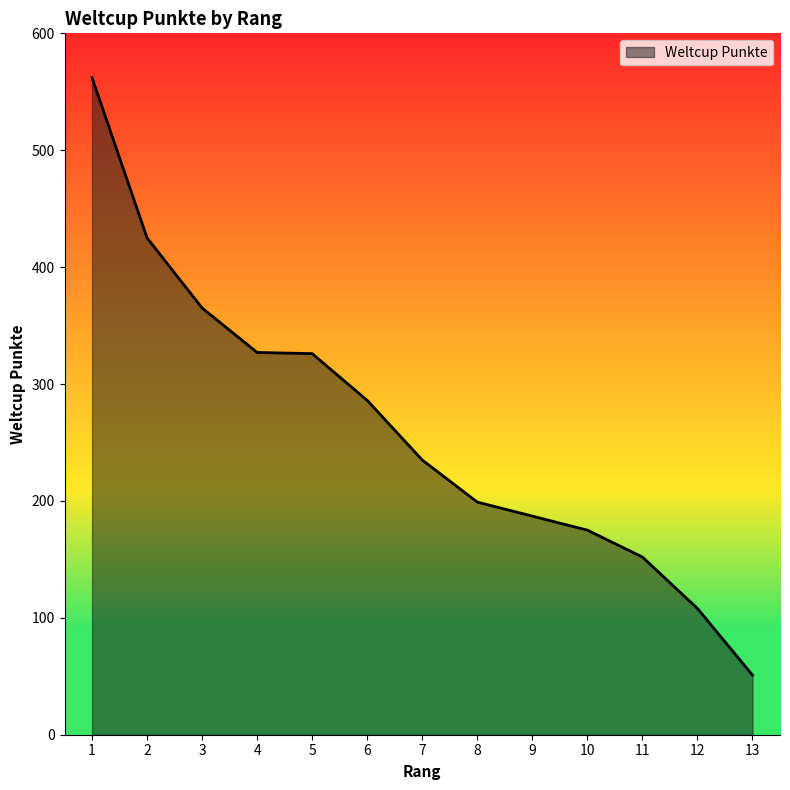

The value at 3 is 365. True or false?

True